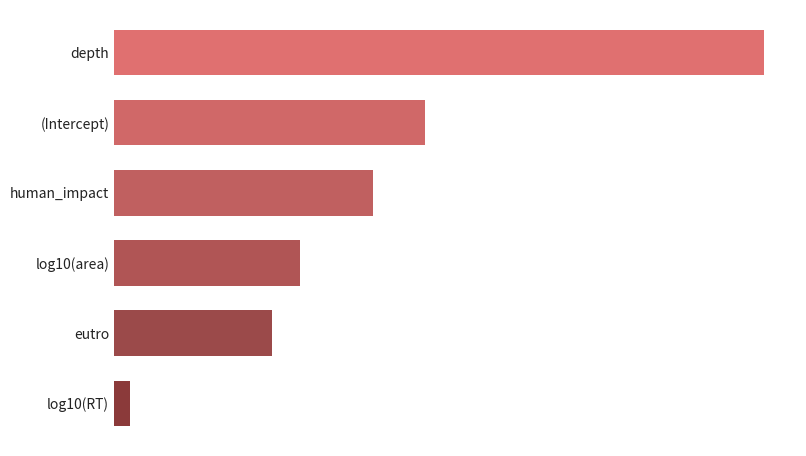

Does the chart contain any negative values?

No